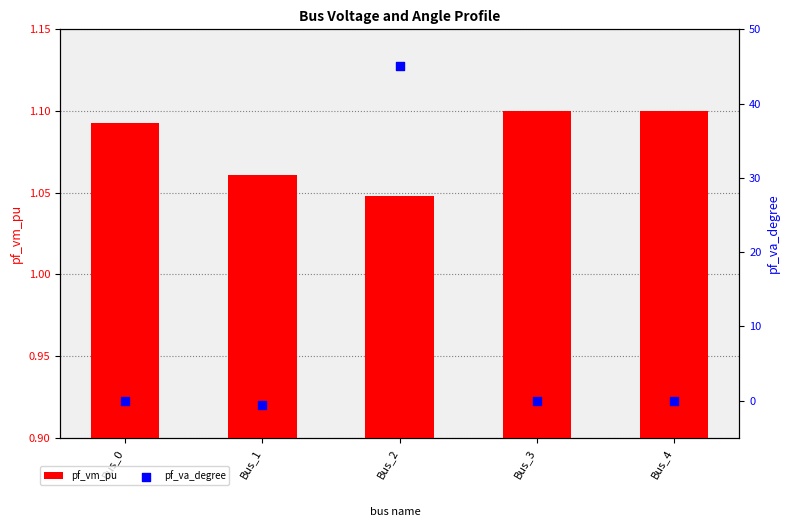

At how many categories does at least one series exceed 2?

1